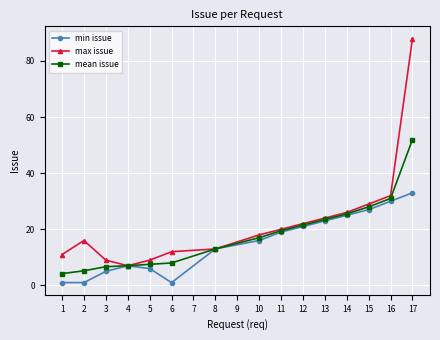

Which series has the widest spread of values?

max issue